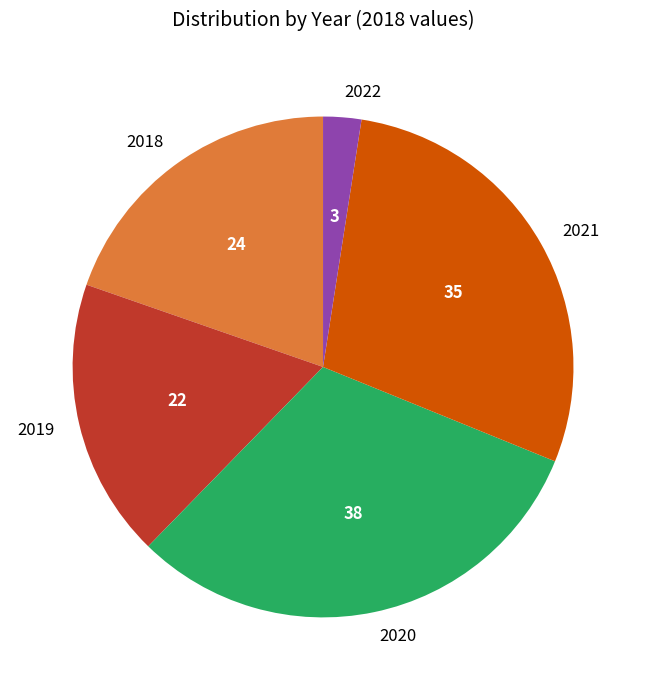

Does 2020 account for over 50% of the chart?

No